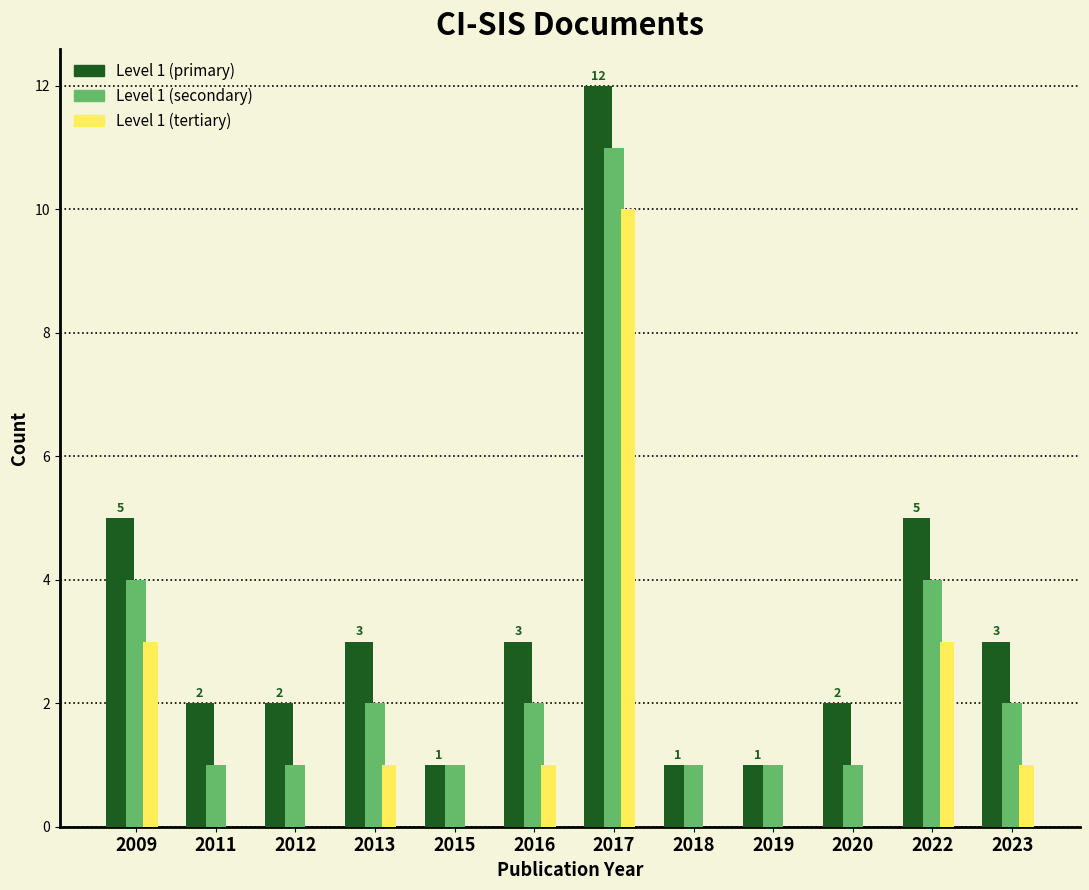

At which category is the sum across all series the highest?

2017